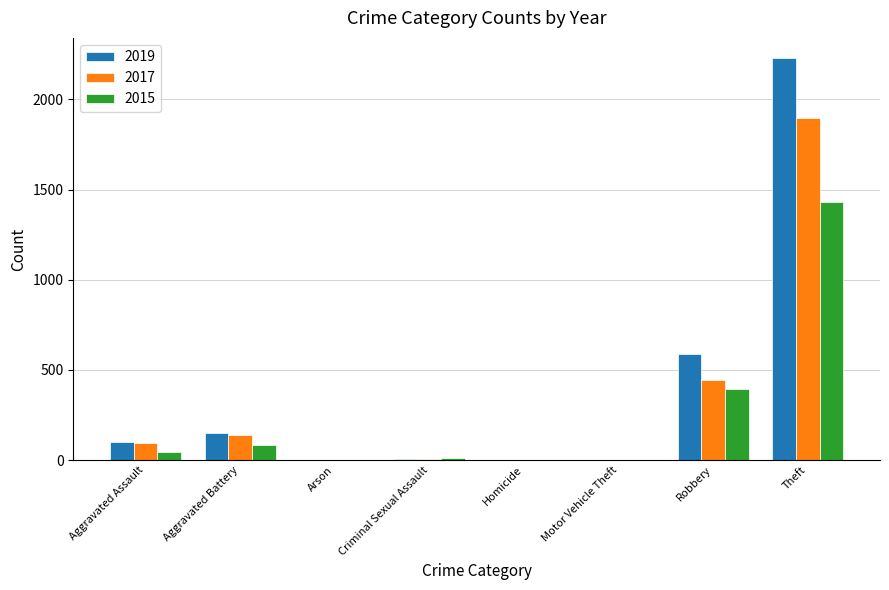

What value does the 2017 series have at Robbery, to the nearest 10?

450